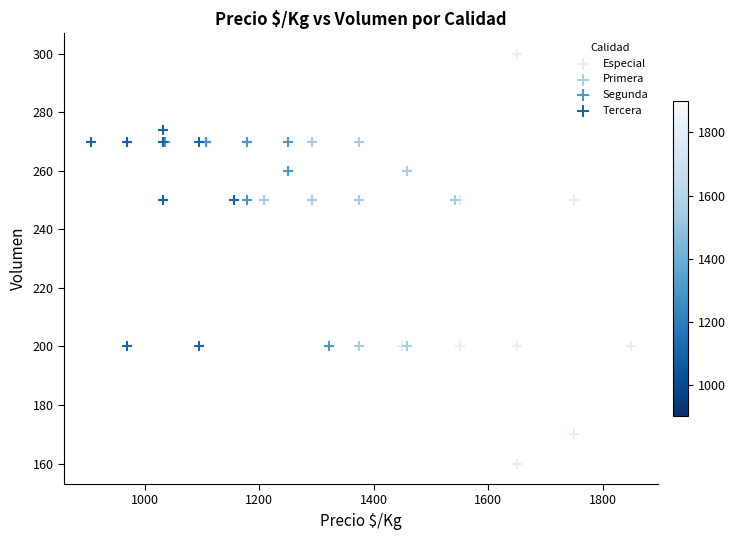

What are all the series names shown in the legend?

Especial, Primera, Segunda, Tercera